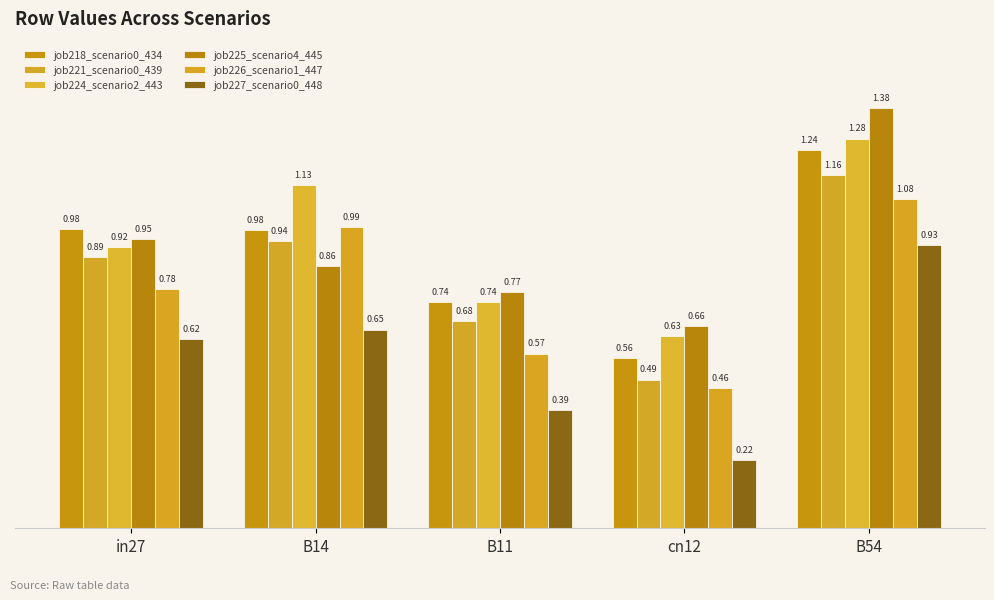

At how many categories does at least one series exceed 1?

2